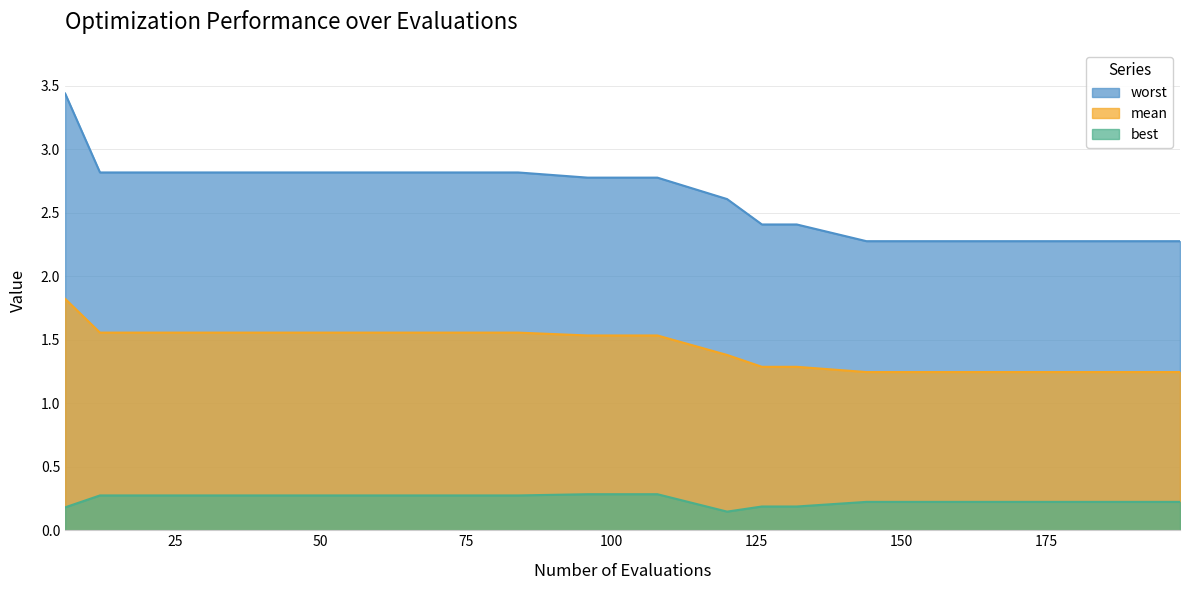

Reading right to left, transcribe all the data shown in this chart.

mean: 198=1.2	192=1.2	186=1.2	180=1.2	174=1.2	168=1.2	162=1.2	156=1.2	150=1.2	144=1.2	132=1.3	126=1.3	120=1.4	108=1.5	102=1.5	96=1.5	84=1.6	78=1.6	72=1.6	66=1.6	60=1.6	54=1.6	48=1.6	42=1.6	36=1.6	30=1.6	24=1.6	18=1.6	12=1.6	6=1.8
best: 198=0.2	192=0.2	186=0.2	180=0.2	174=0.2	168=0.2	162=0.2	156=0.2	150=0.2	144=0.2	132=0.2	126=0.2	120=0.1	108=0.3	102=0.3	96=0.3	84=0.3	78=0.3	72=0.3	66=0.3	60=0.3	54=0.3	48=0.3	42=0.3	36=0.3	30=0.3	24=0.3	18=0.3	12=0.3	6=0.2
worst: 198=2.3	192=2.3	186=2.3	180=2.3	174=2.3	168=2.3	162=2.3	156=2.3	150=2.3	144=2.3	132=2.4	126=2.4	120=2.6	108=2.8	102=2.8	96=2.8	84=2.8	78=2.8	72=2.8	66=2.8	60=2.8	54=2.8	48=2.8	42=2.8	36=2.8	30=2.8	24=2.8	18=2.8	12=2.8	6=3.4